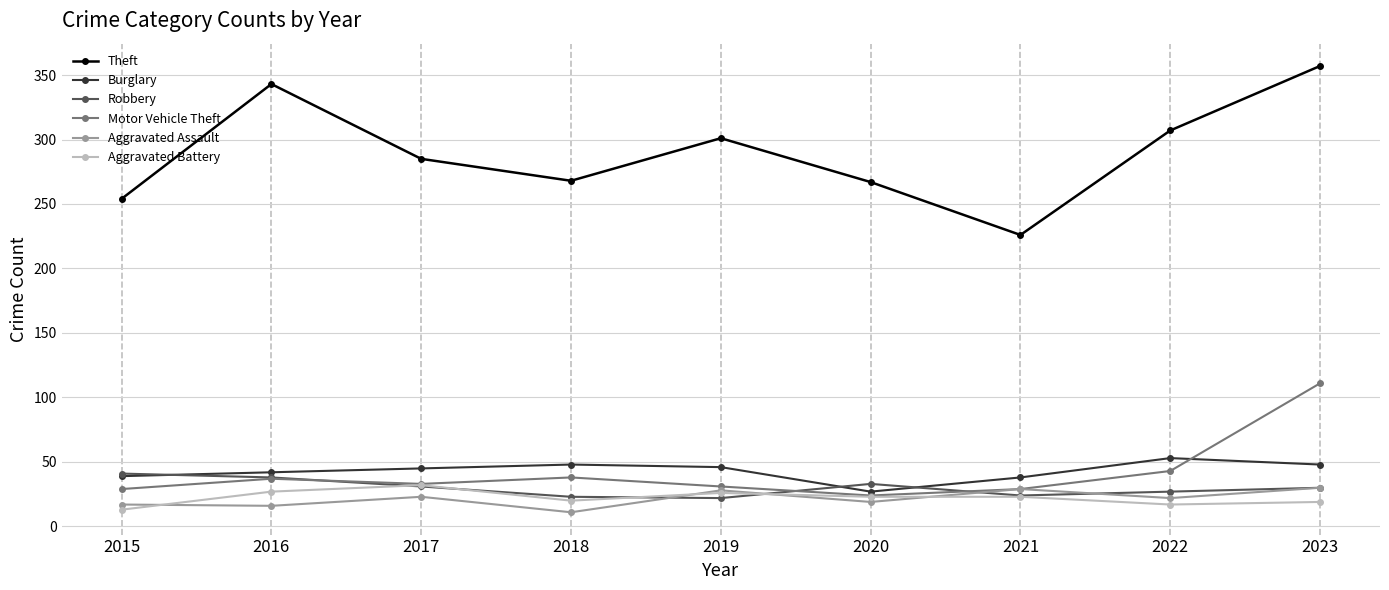

What is the value of the Aggravated Battery point at the 7th from the left?

23